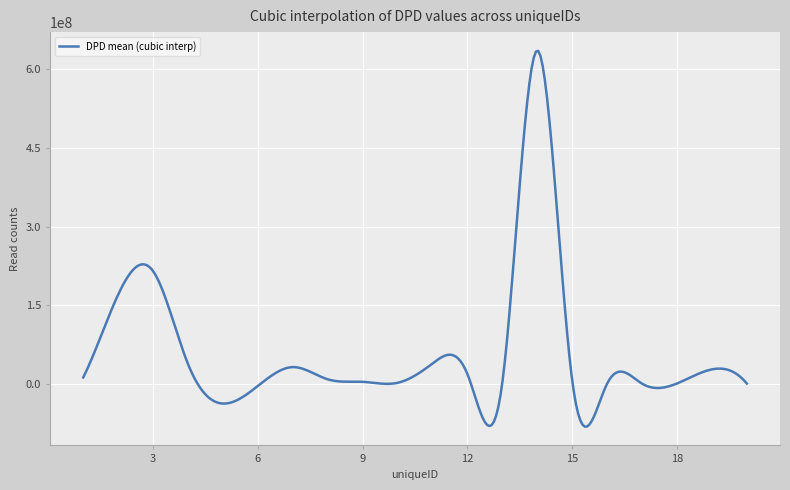

What is the smallest value displayed?

-80804735.2